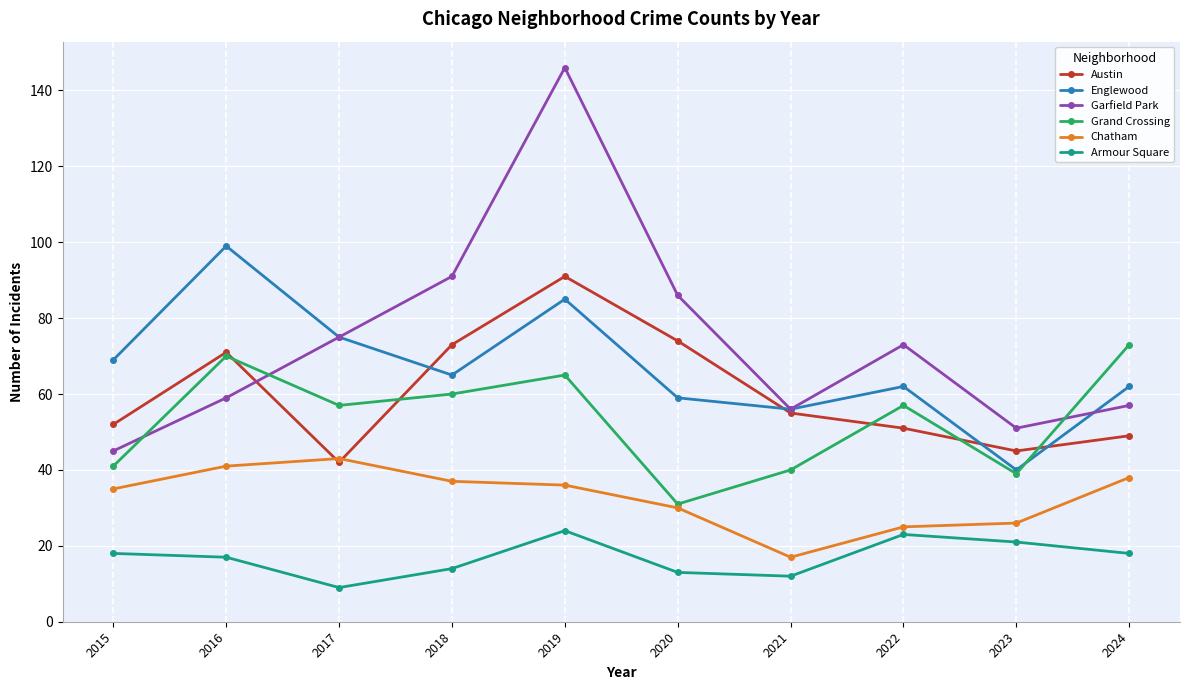

What is the difference between the Chatham values at 2022 and 2023?

1